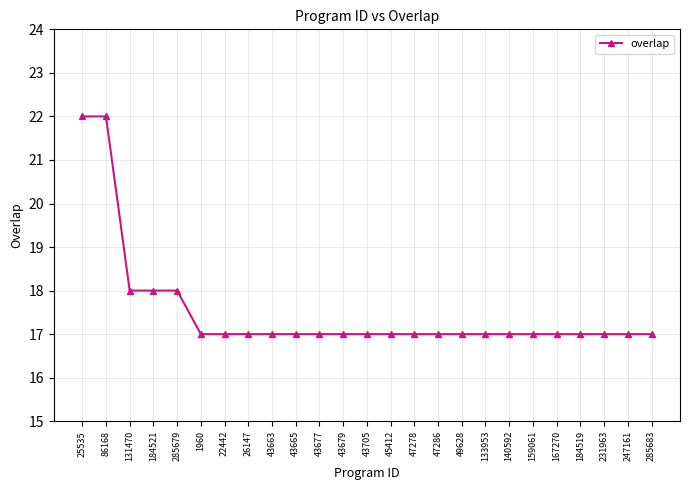

How many distinct data groups are displayed?

1